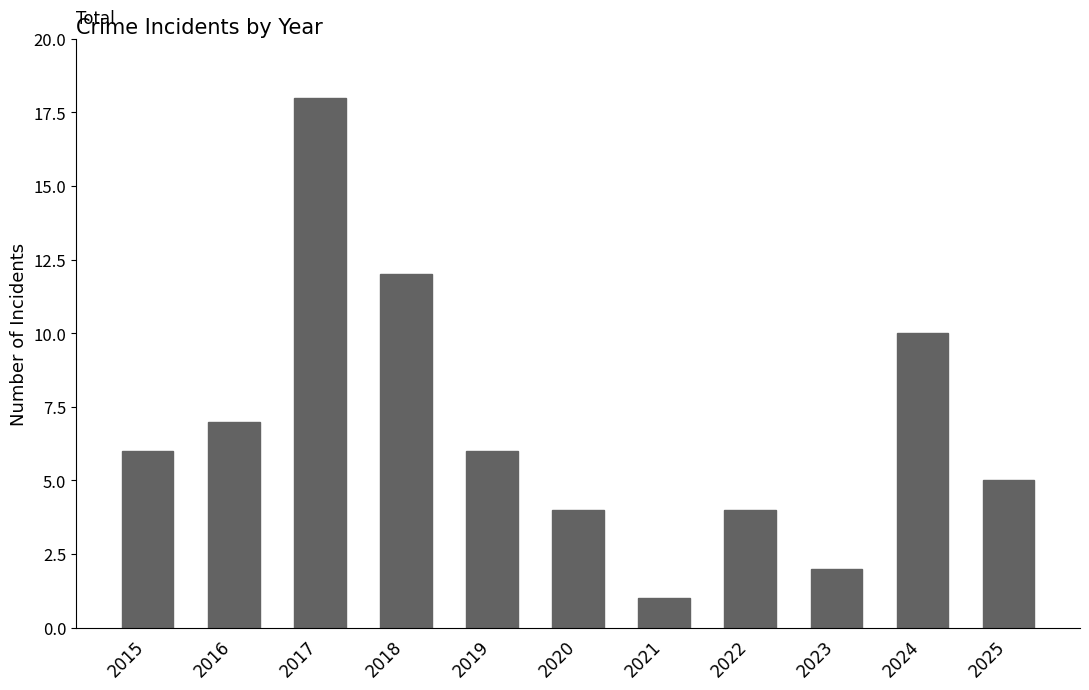

What is the change in value from 2018 to 2019?

-6